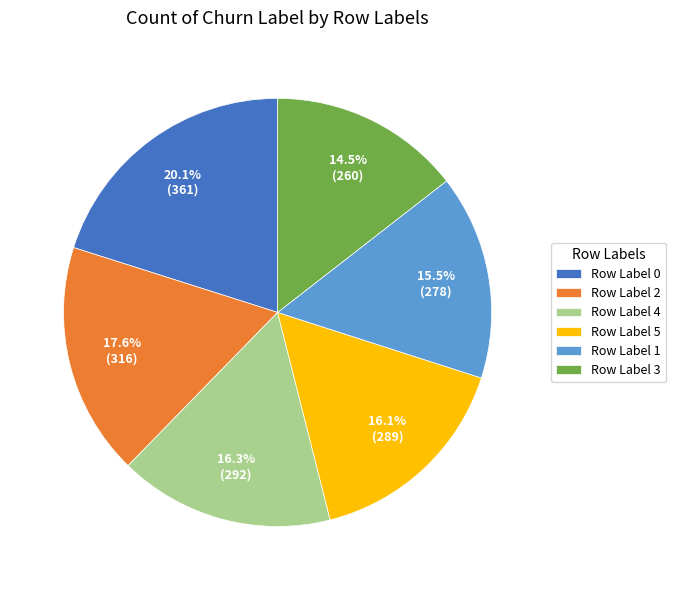

Does Row Label 3 represent more than half of the total?

No